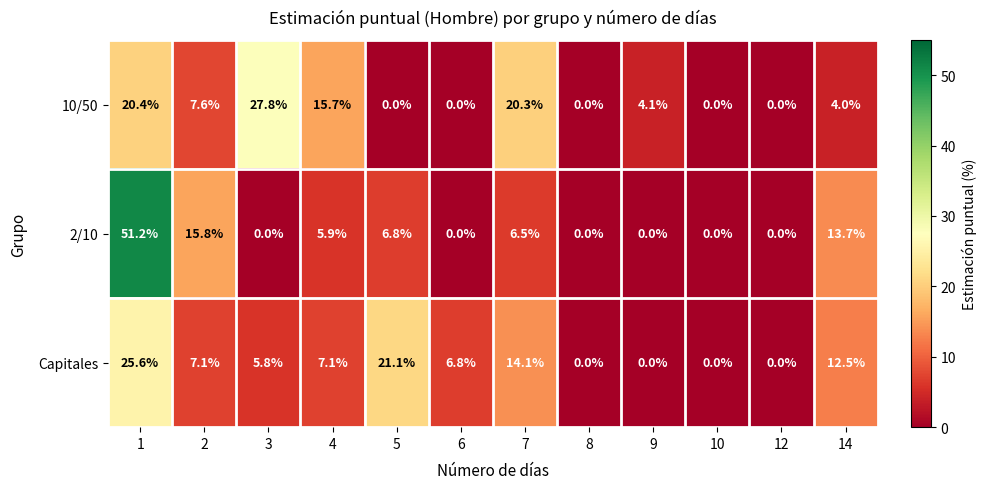

Rank the series by their maximum value, from highest to lowest.

2/10, 10/50, Capitales